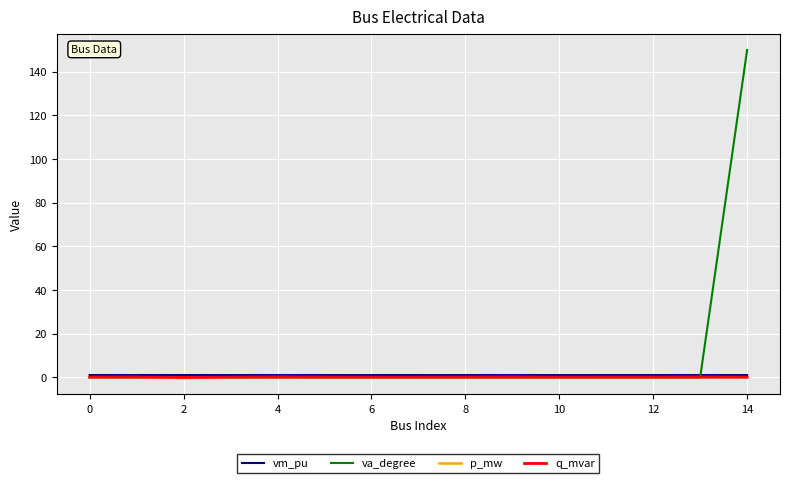

How many times do va_degree and vm_pu cross each other?

1